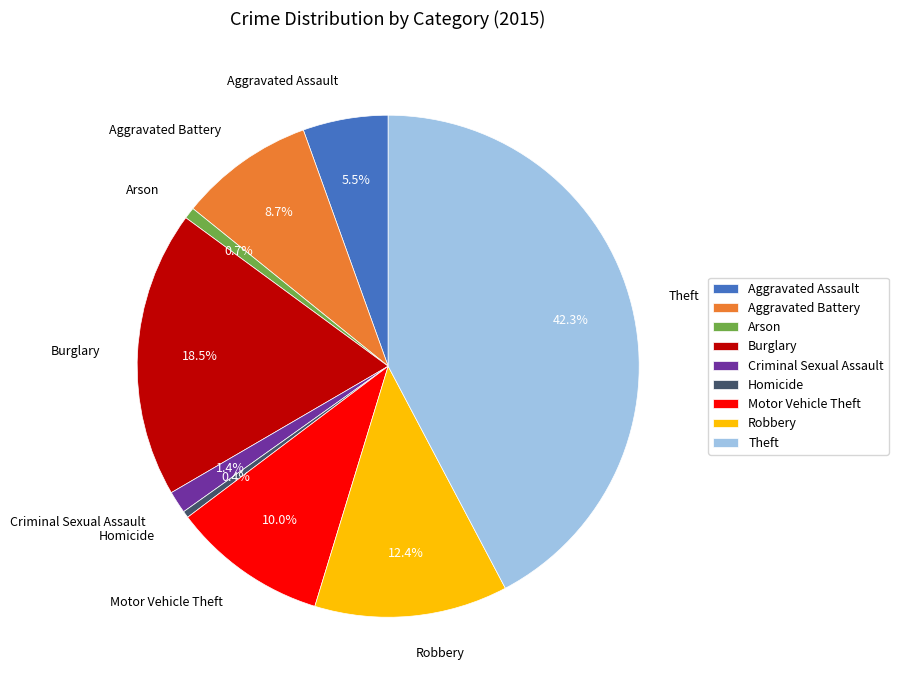

Between Arson and Criminal Sexual Assault, which is larger?

Criminal Sexual Assault